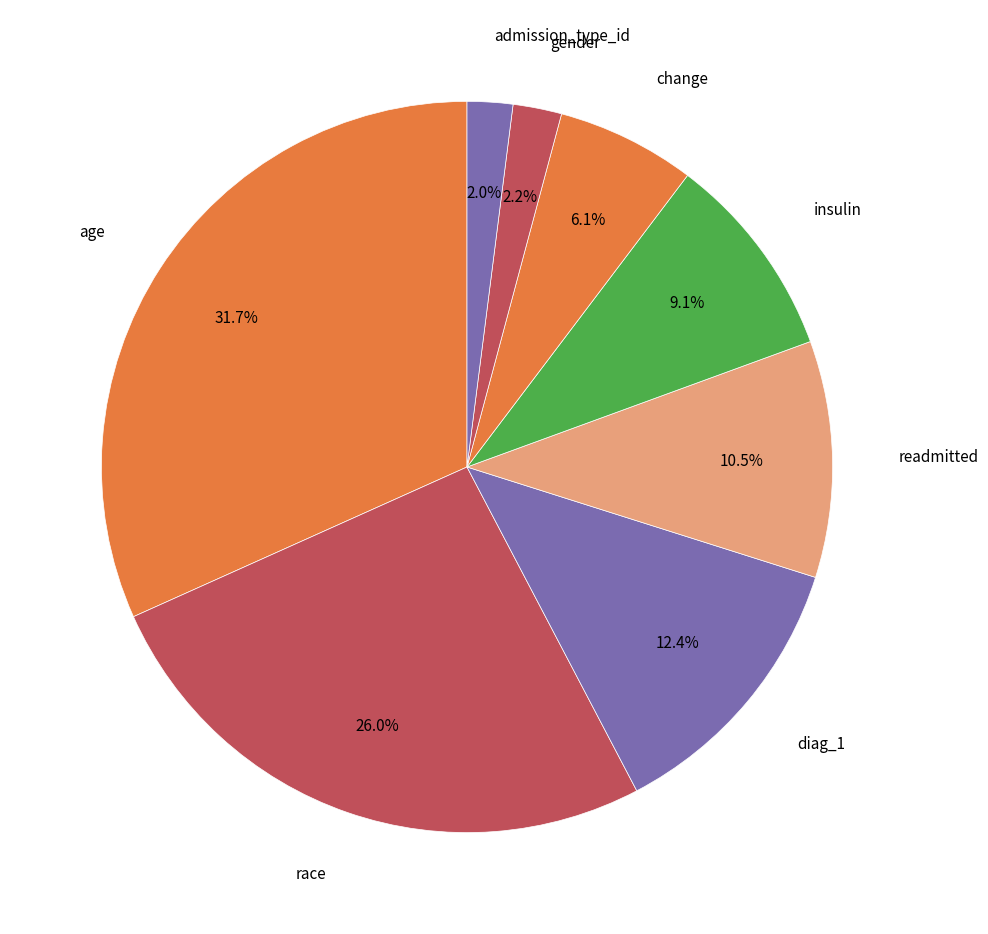

Which category has the biggest portion of the pie?

age